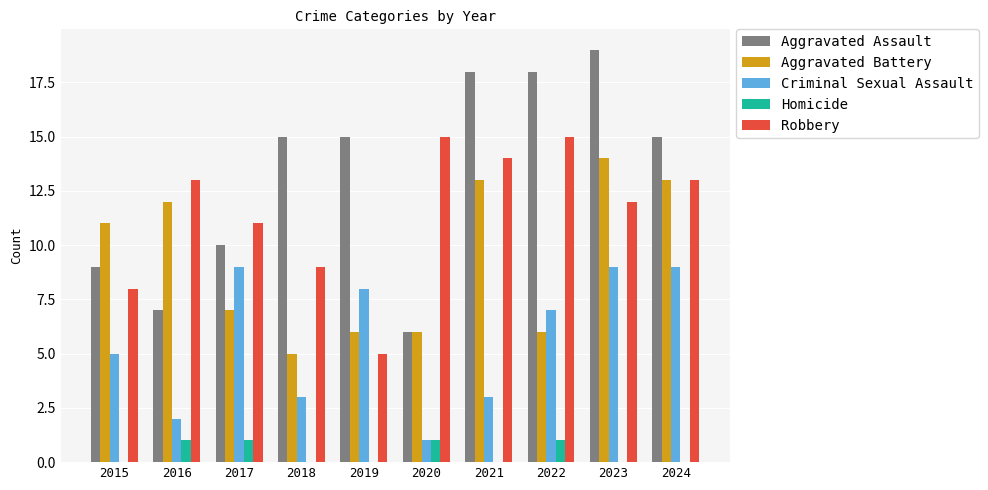

Which series changed the most between 2019 and 2021?

Robbery